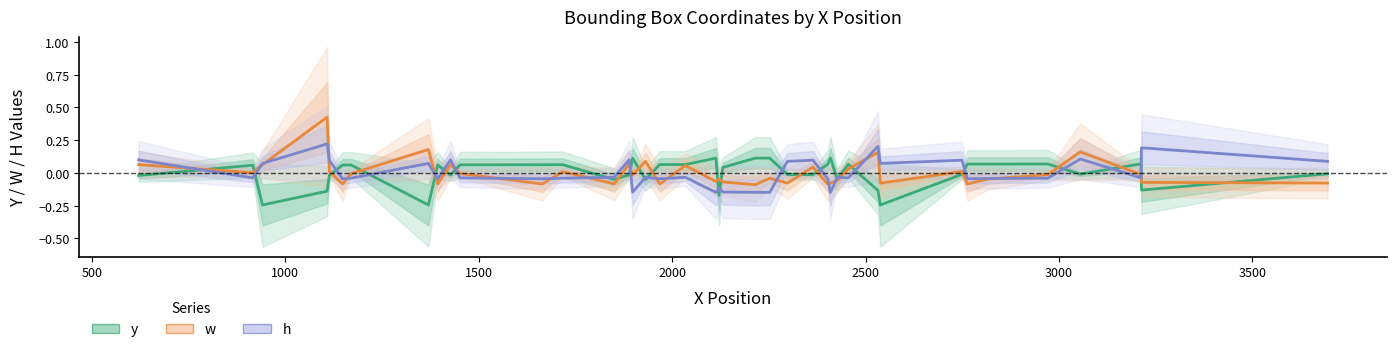

The value of w at 30 is 0.3. True or false?

False